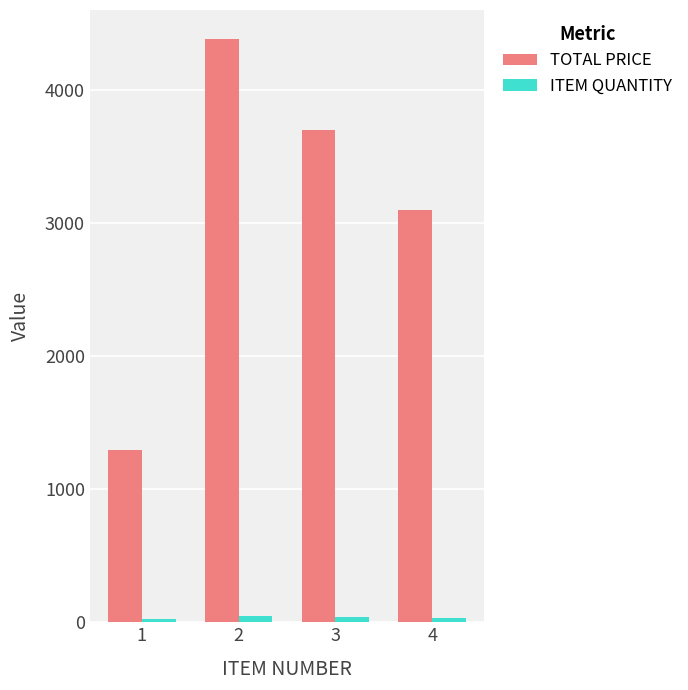

What is the lowest value of the TOTAL PRICE series?

1295.1